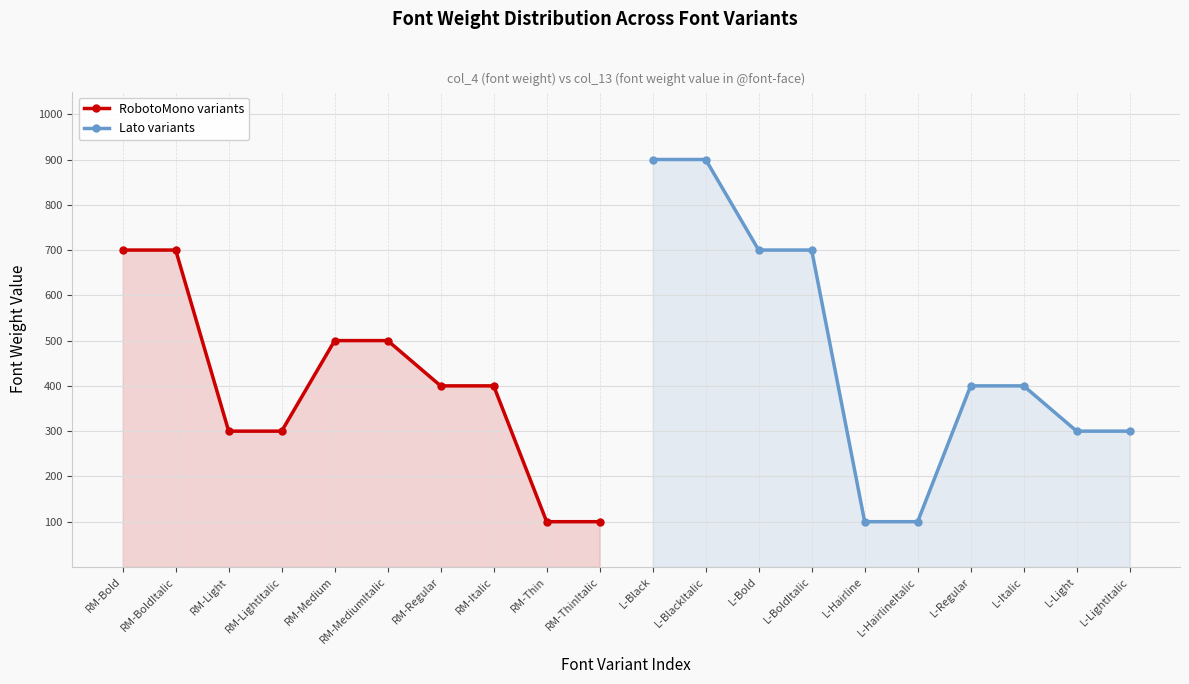

What is the maximum value for RobotoMono variants?

700